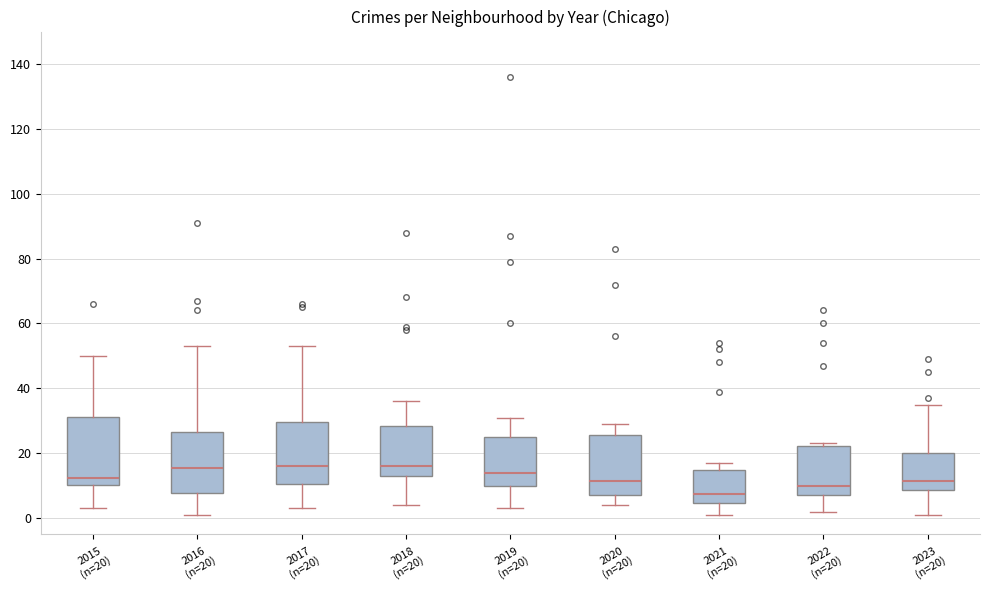

Where does the lower whisker of the box for 2018 (n=20) end on the y-axis? The values are not printed on the chart, so give them approximately, as read against the axis.

4